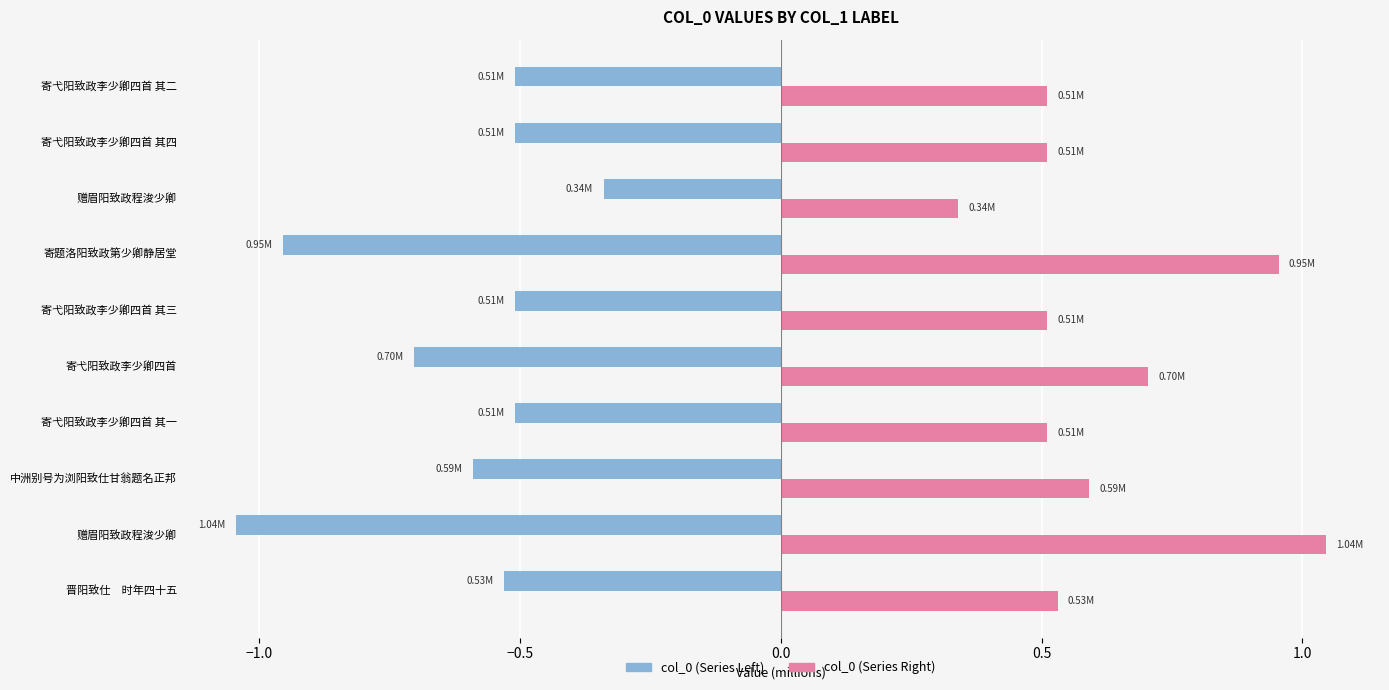

What position from the right is 0.5?

6